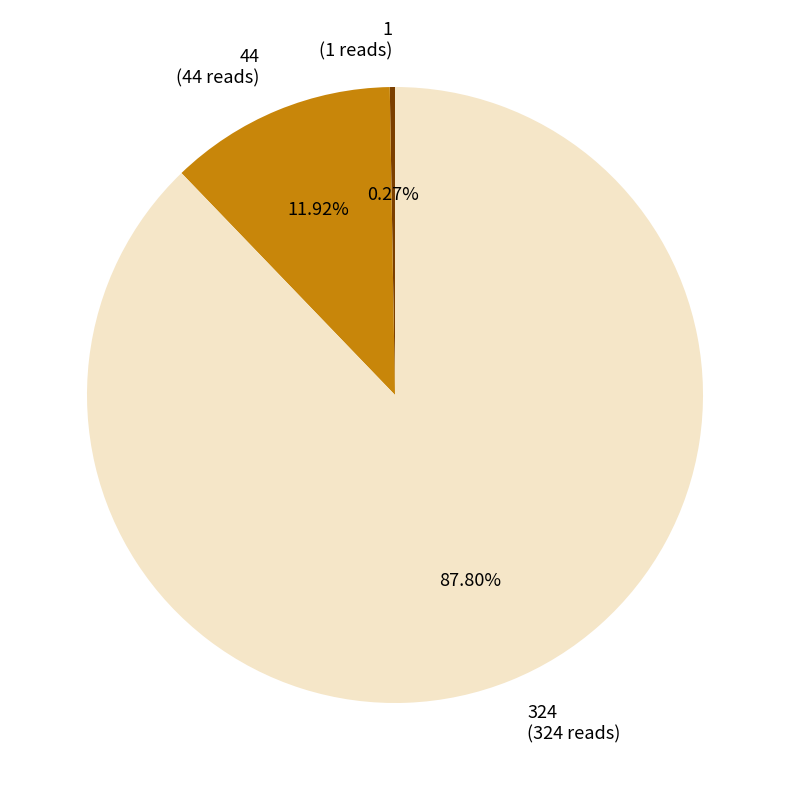

Do 324 (324 reads) and 44 (44 reads) together represent more than half of the pie?

Yes